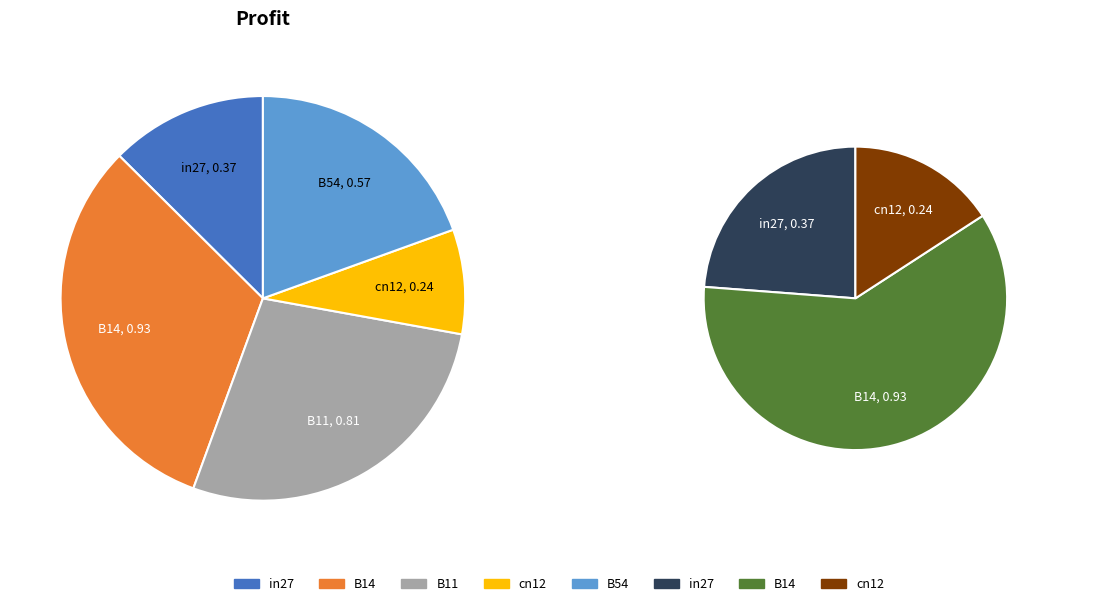

Does any single category account for the majority?

No